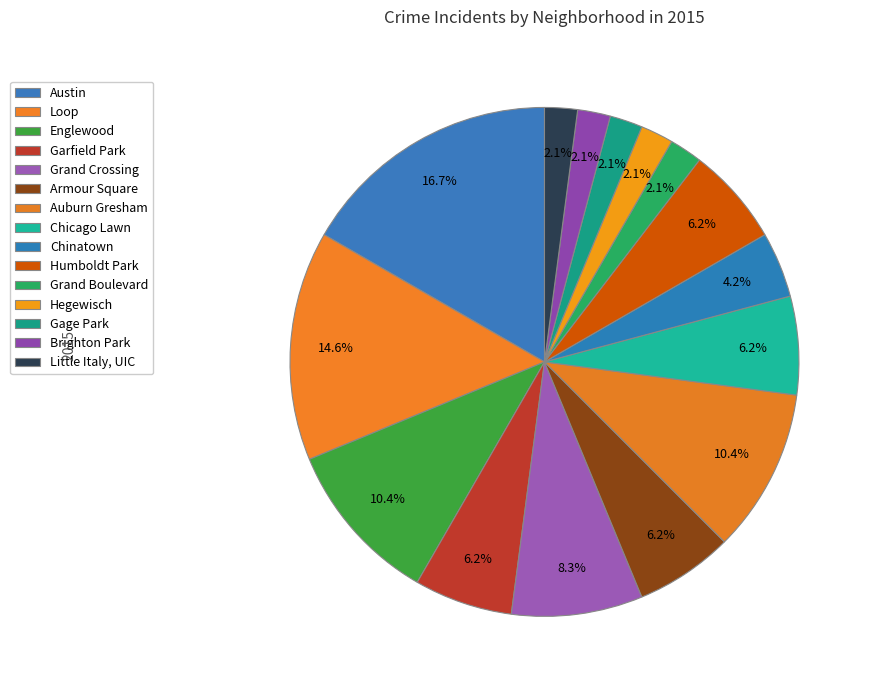

How many segments does this pie chart have?

15